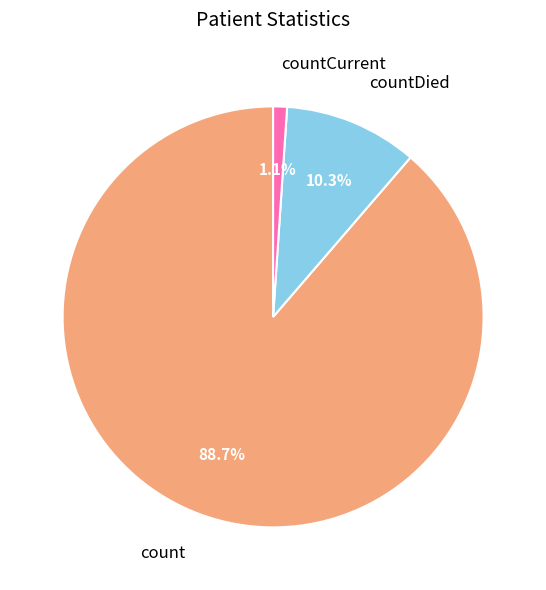

Rank the categories by value from highest to lowest.

count, countDied, countCurrent